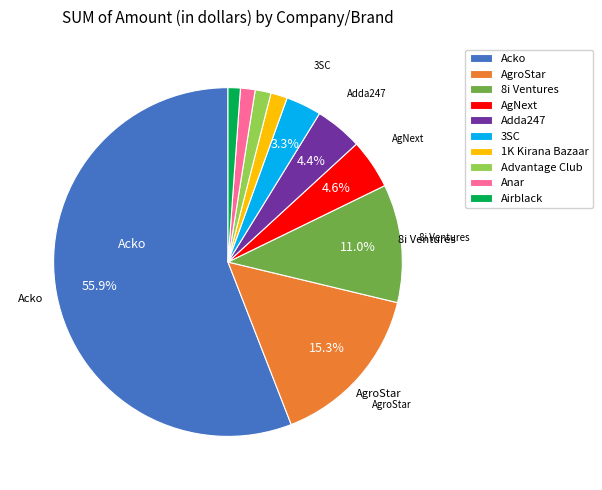

Count the number of slices in the pie.

10